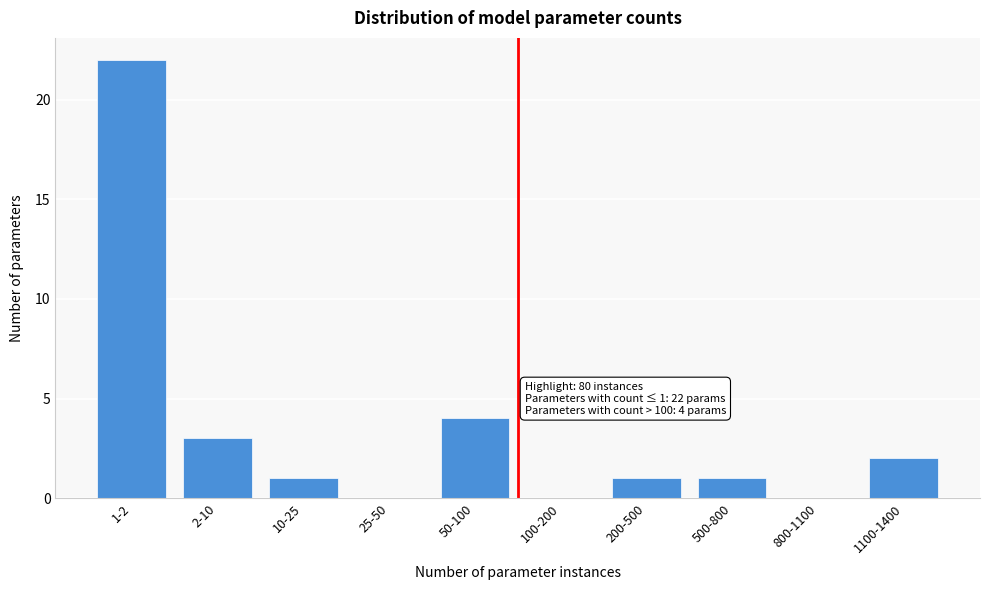

Reading left to right, extract all data points from this chart.

1-2=22	2-10=3	10-25=1	25-50=0	50-100=4	100-200=0	200-500=1	500-800=1	800-1100=0	1100-1400=2